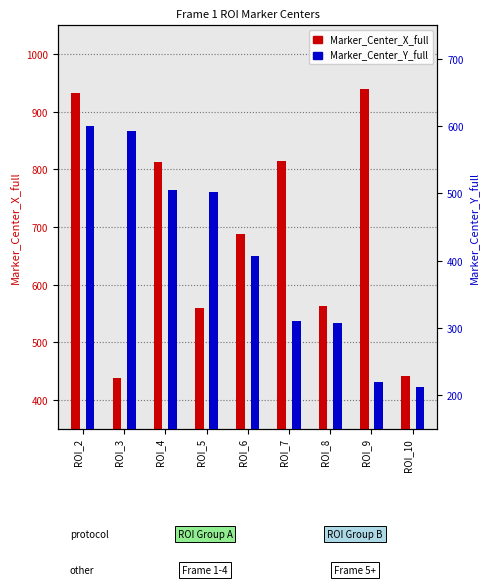

Between ROI_7 and ROI_9, which is larger?

ROI_9